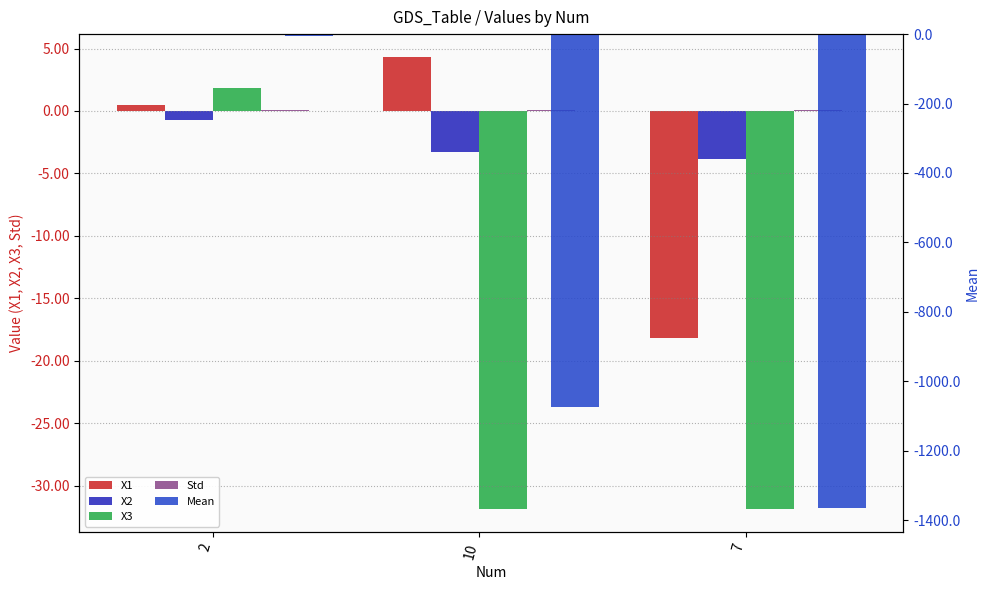

Reading left to right, extract all data points from this chart.

X1: 2=0.5	10=4.3	7=-18.2
X2: 2=-0.7	10=-3.3	7=-3.9
X3: 2=1.8	10=-31.9	7=-31.9
Std: 2=0.1	10=0.1	7=0.1
Mean: 2=-6.6	10=-1072.9	7=-1366.4